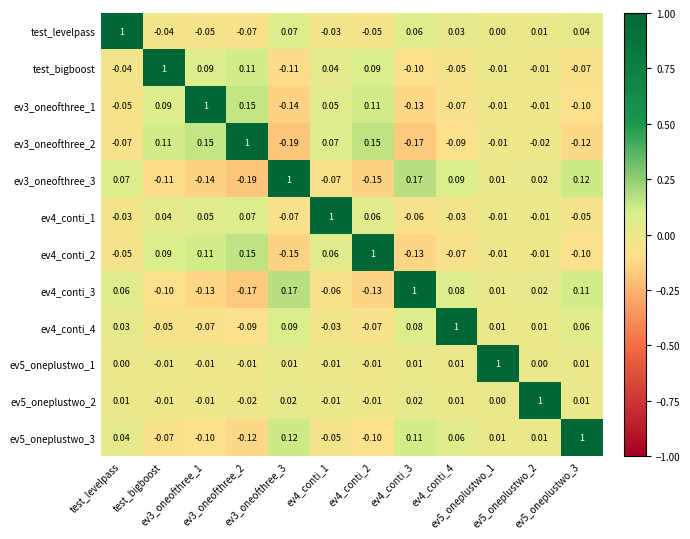

How many distinct data groups are displayed?

12